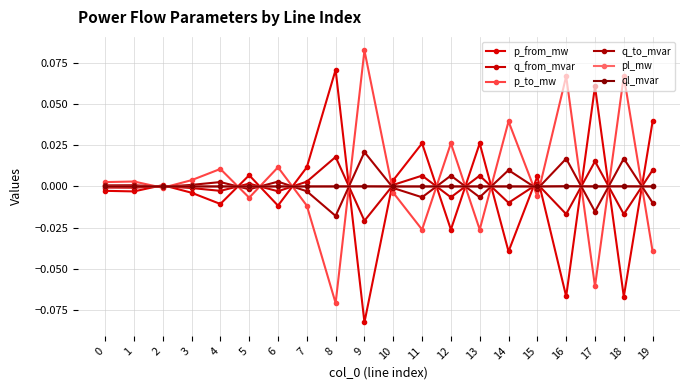

How many interior local peaks does the p_from_mw series have?

7